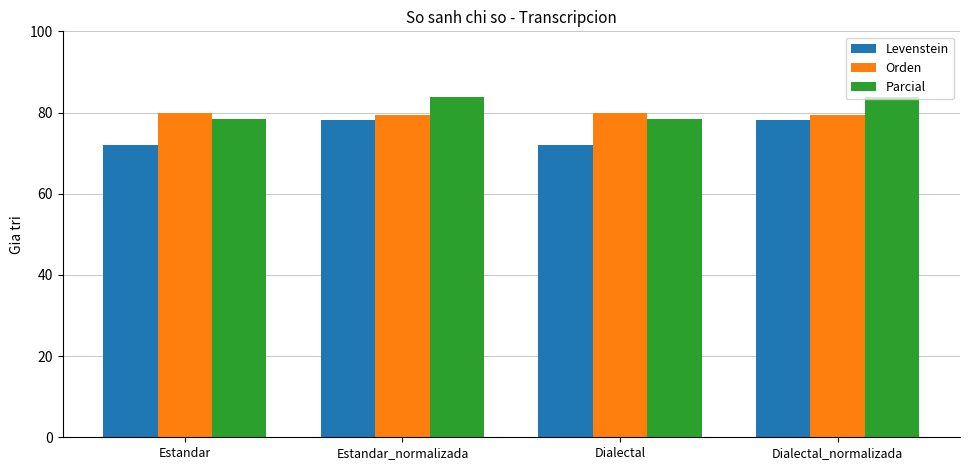

What is the difference between the maximum and second lowest values in the Levenstein series?

6.1